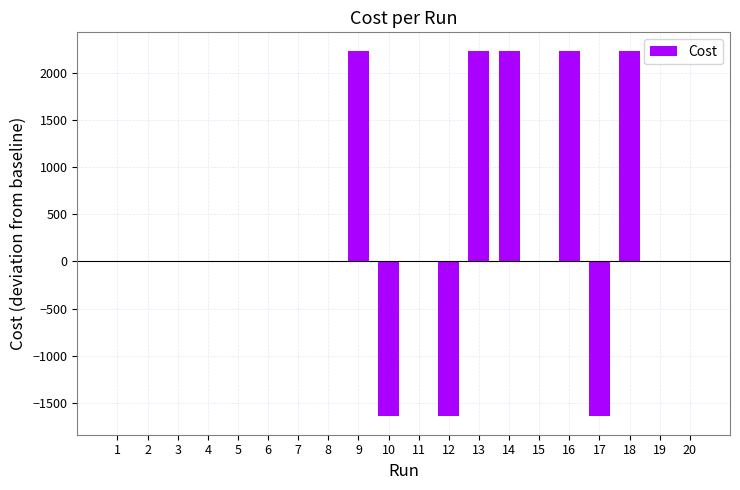

What is the sum of all values?

6243.0